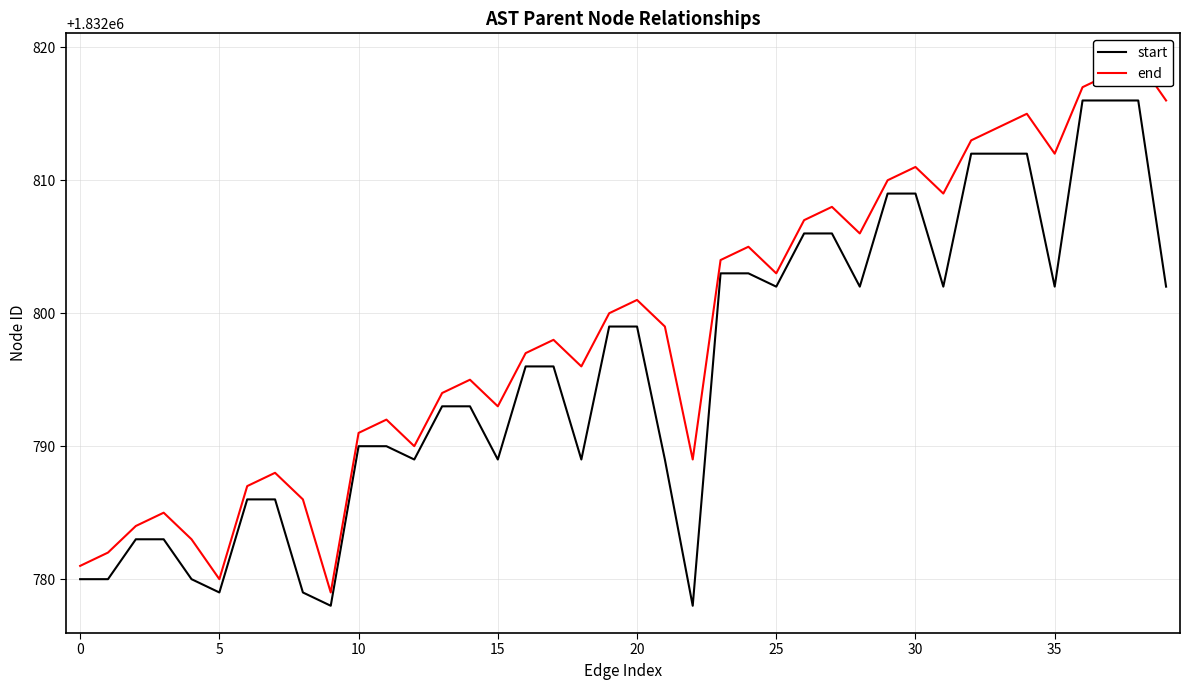

What is the lowest value of the start series?

1832778